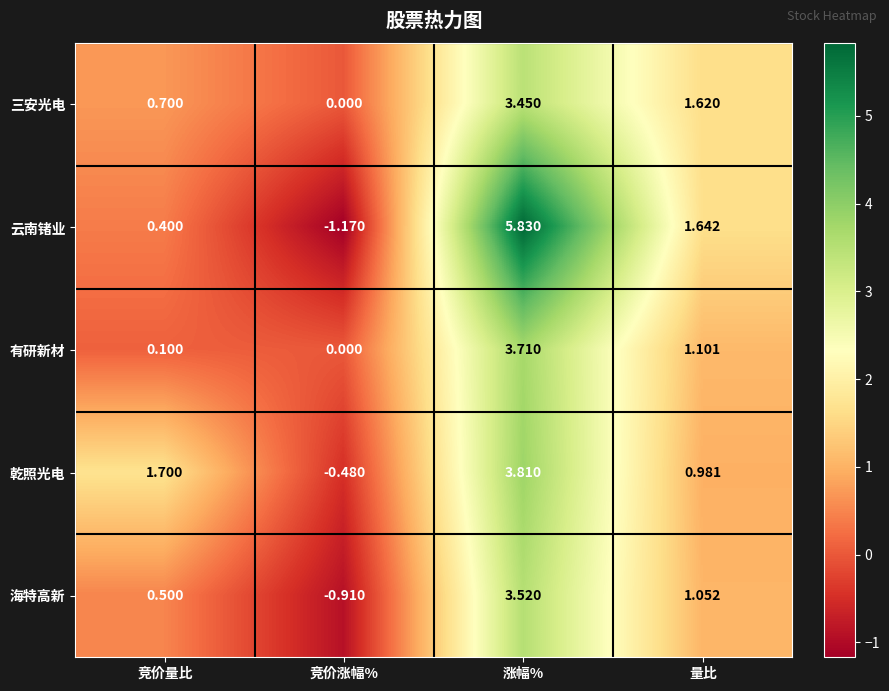

Which label corresponds to the largest value in the chart?

涨幅%